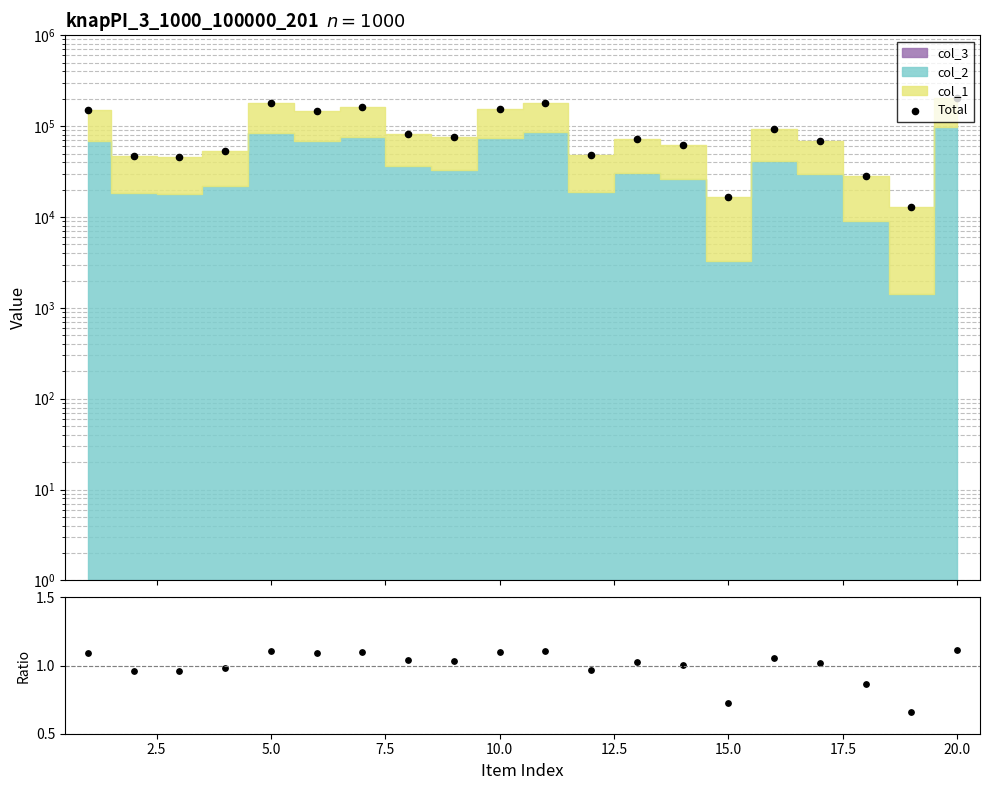

Which series contains the highest Y value?

Total